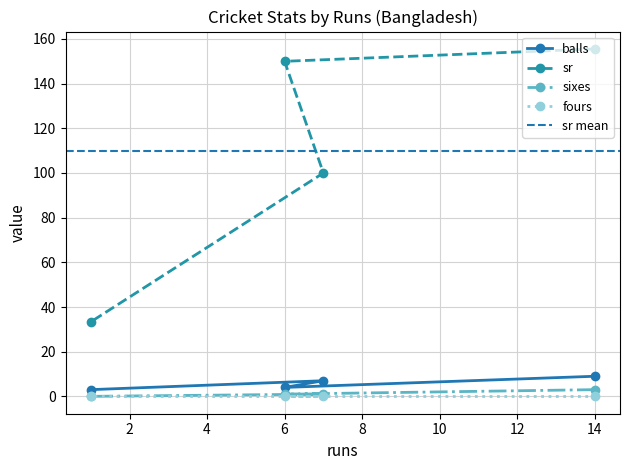

Is this an area chart (filled region under the line)?

No